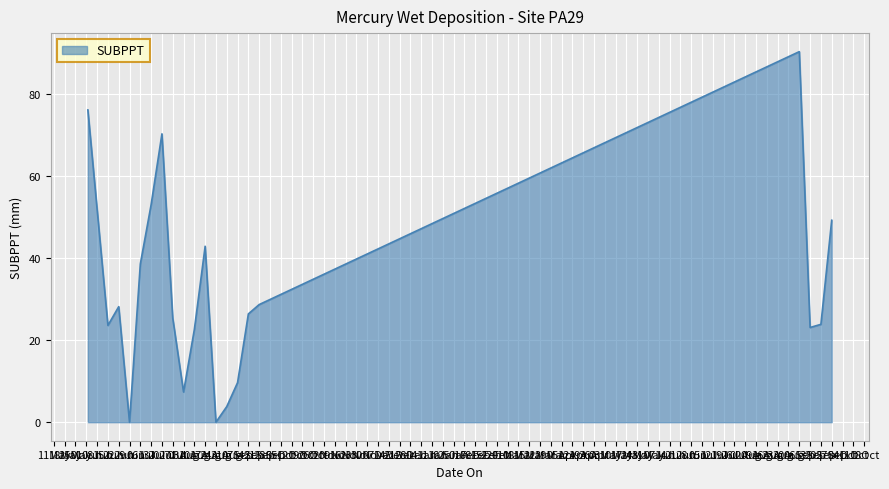

What is the greatest value displayed?

90.4